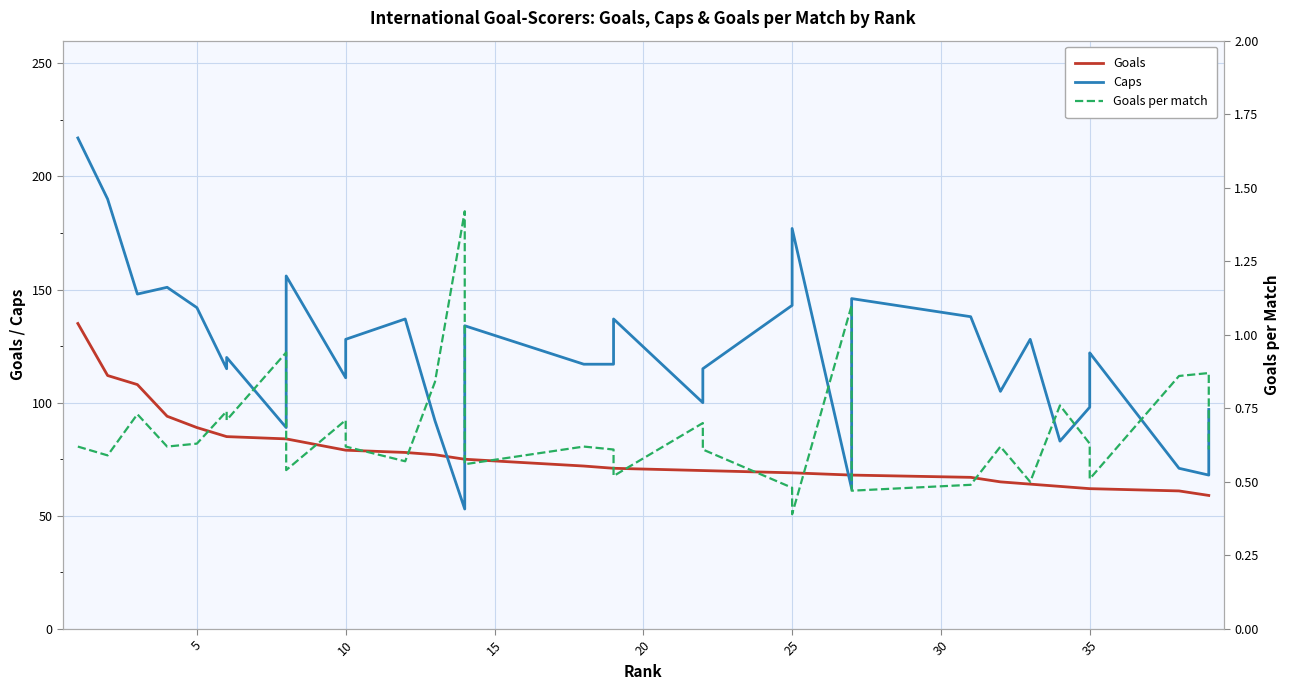

The value of Goals per match at 28 is 0.7. True or false?

False